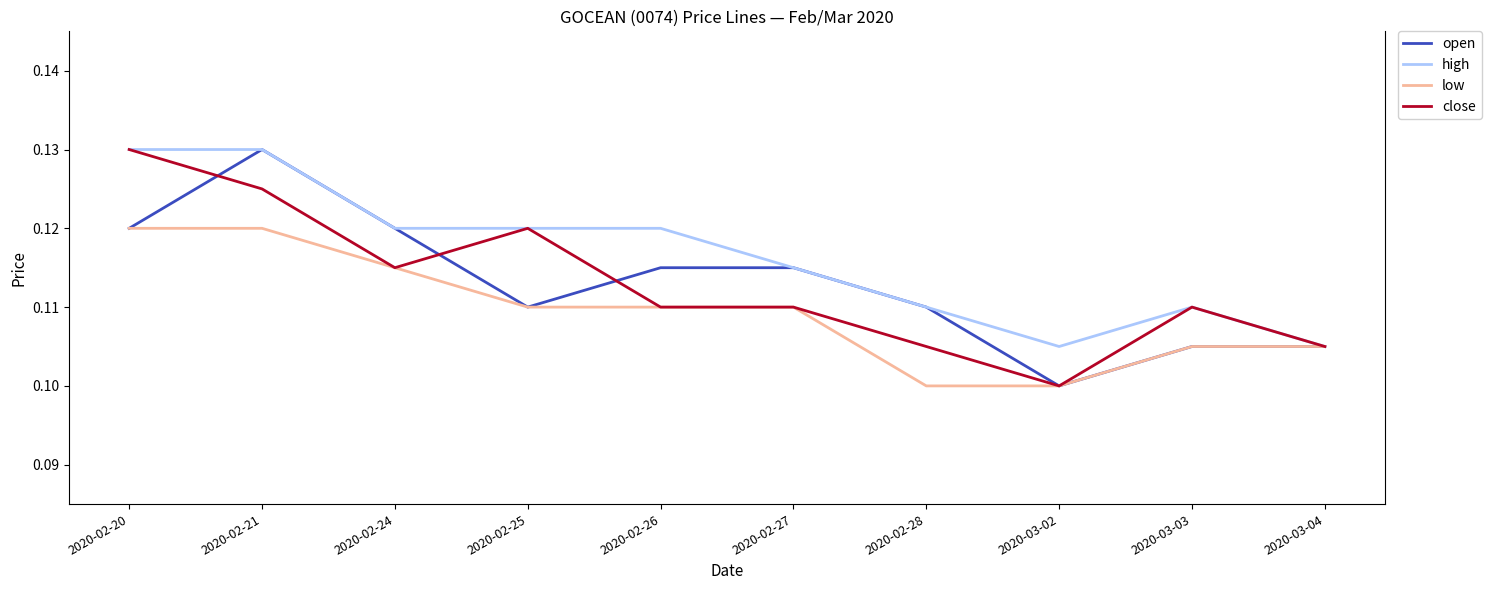

What is the total value across all series at 2020-02-25?

0.5